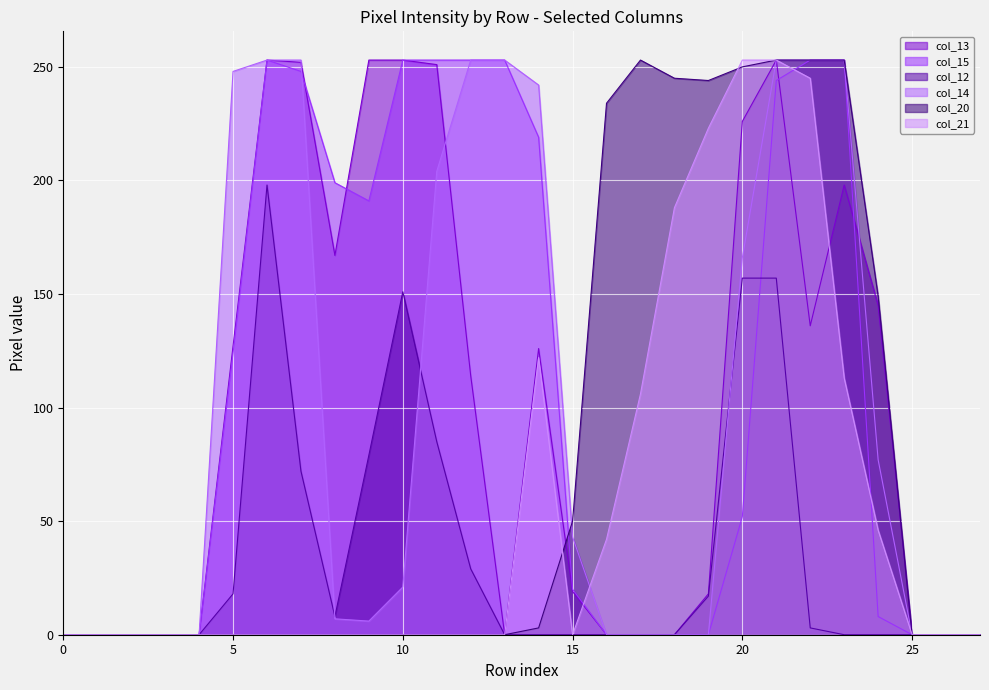

Reading right to left, extract all data points from this chart.

col_13: 0	0	0	145	198	136	253	226	18	0	0	0	19	126	0	114	251	253	253	167	252	253	127	0	0	0	0	0
col_15: 0	0	0	8	253	253	244	52	0	0	0	0	20	219	253	253	253	253	191	199	248	253	124	0	0	0	0	0
col_12: 0	0	0	0	0	3	157	157	17	0	0	0	0	0	0	29	85	151	79	8	72	198	18	0	0	0	0	0
col_14: 0	0	0	77	253	253	253	166	0	0	0	0	43	242	253	253	204	21	6	7	253	253	248	0	0	0	0	0
col_20: 0	0	0	149	253	253	253	250	244	245	253	234	50	3	0	0	0	0	0	0	0	0	0	0	0	0	0	0
col_21: 0	0	0	46	113	245	253	253	223	188	106	42	0	122	0	0	0	0	0	0	0	0	0	0	0	0	0	0